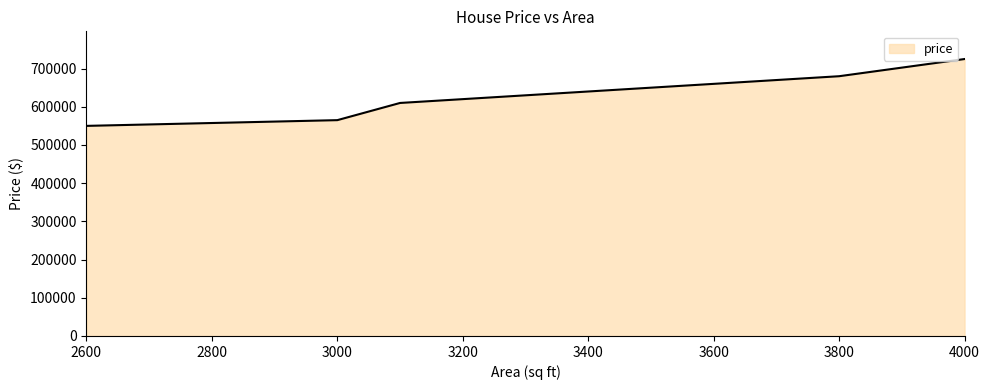

What is the difference between the maximum and minimum values?

175000